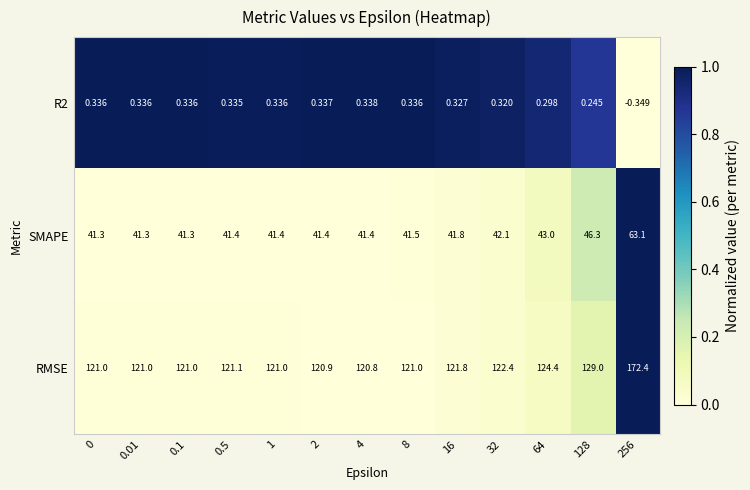

At how many categories does at least one series exceed 0?

13